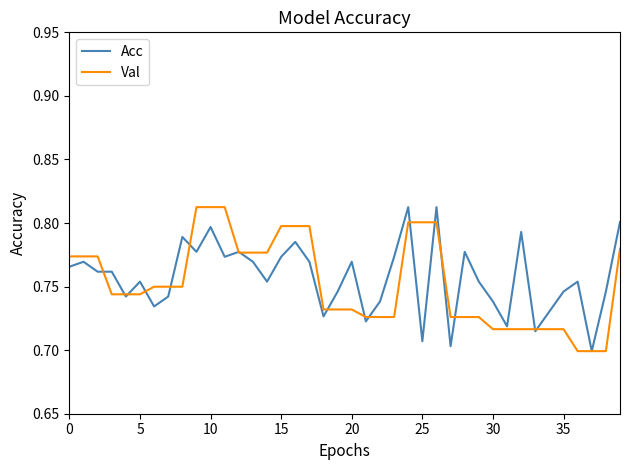

After their last crossing, which series has the higher values: Acc or Val?

Acc